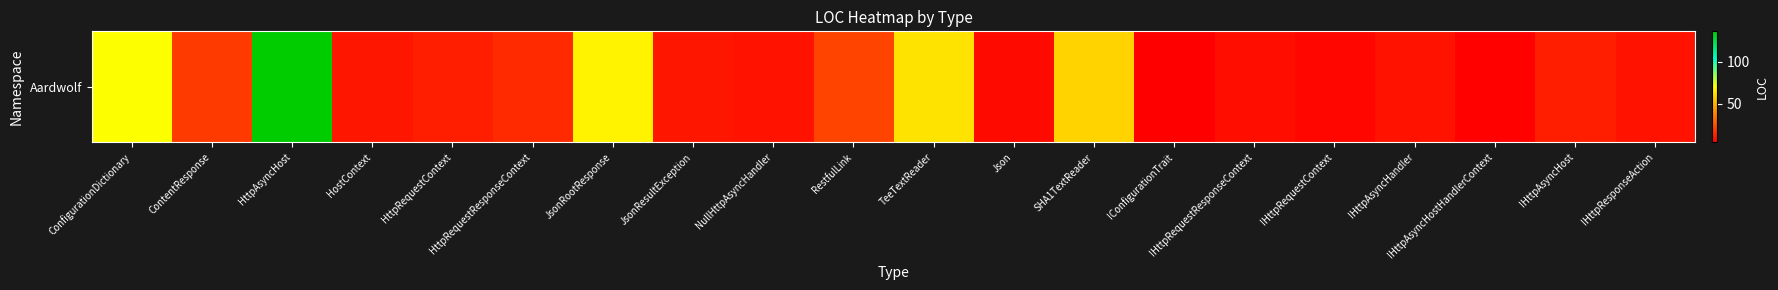

What is the change in value from NullHttpAsyncHandler to SHA1TextReader?

+50